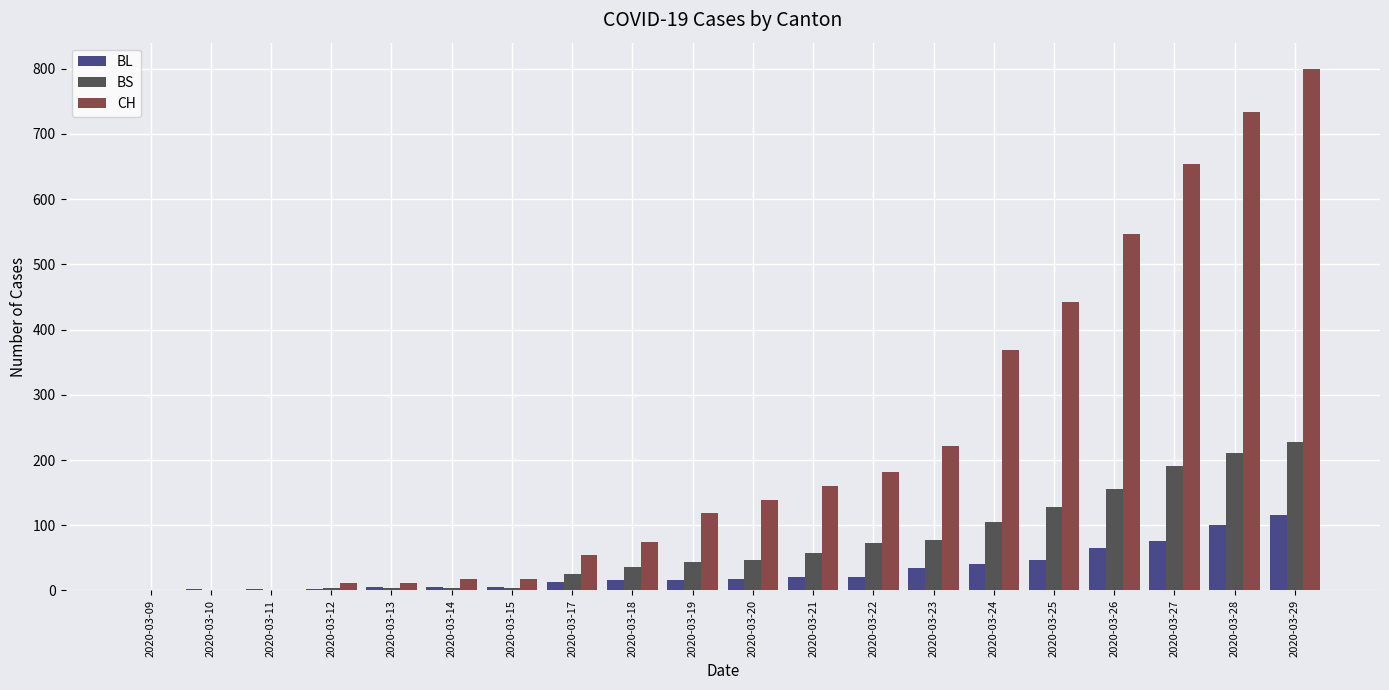

The BL series shows 100 at 2020-03-28. True or false?

True